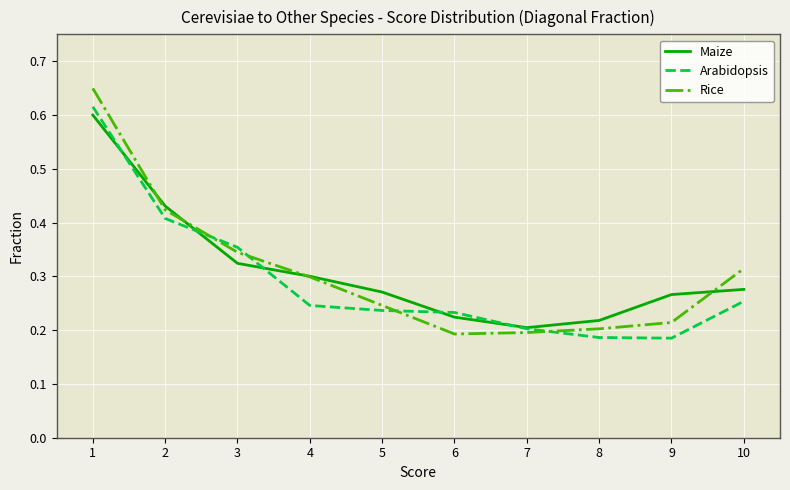

Rank the series by their maximum value, from highest to lowest.

Rice, Arabidopsis, Maize